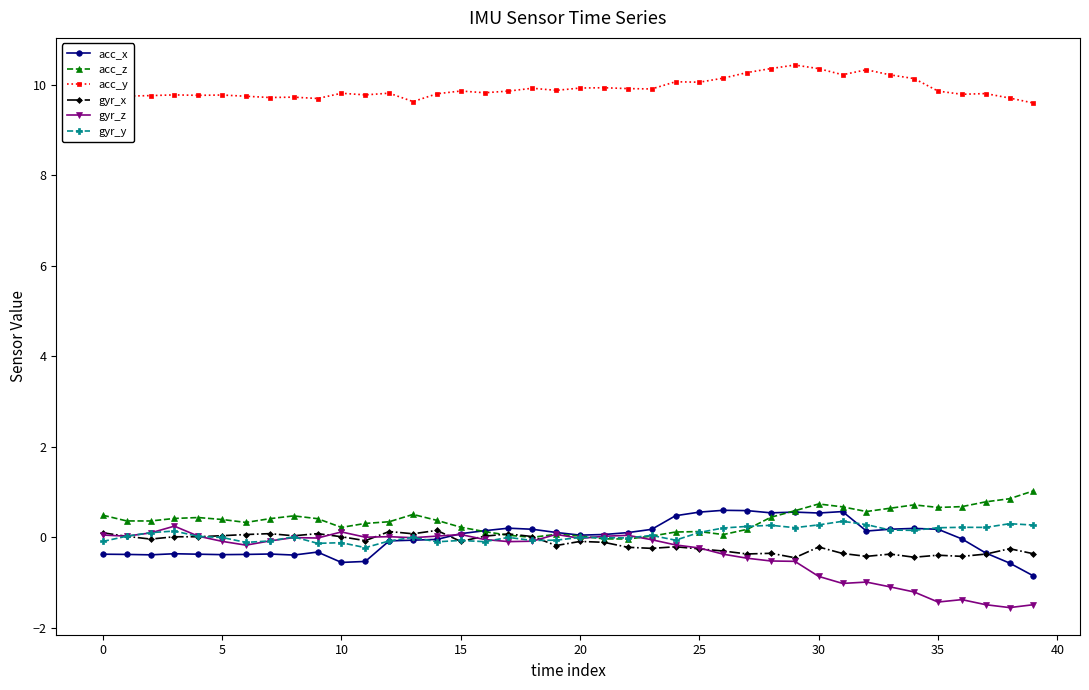

What is the greatest value displayed?

10.4